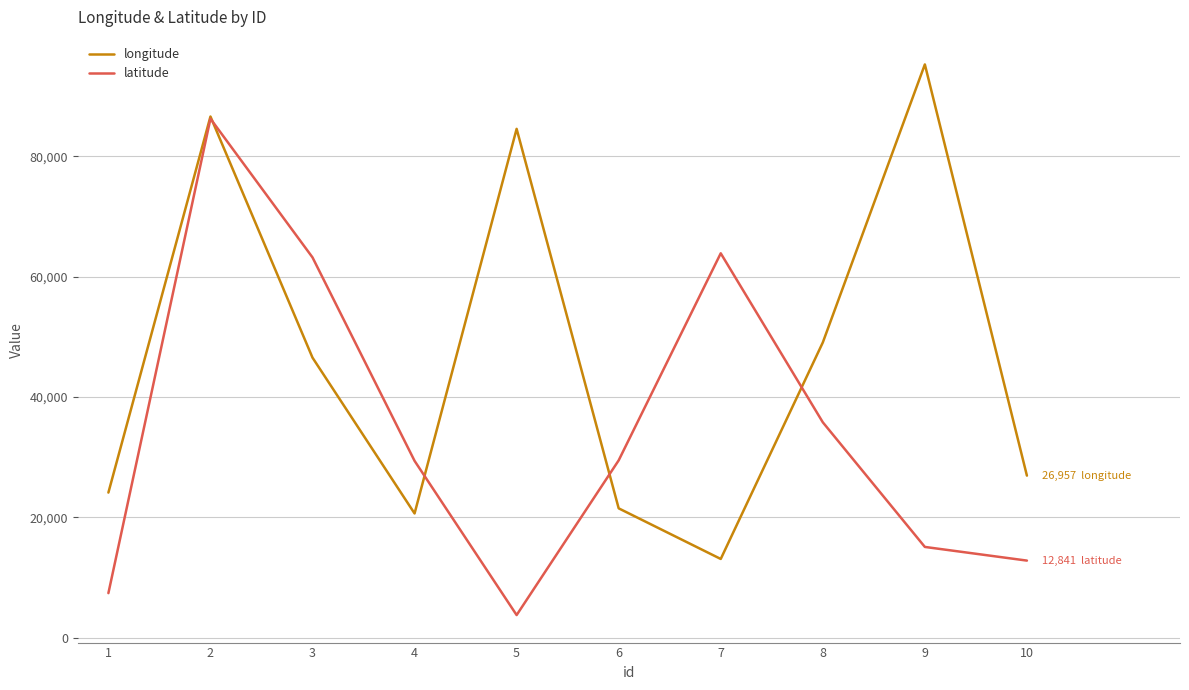

What is the average value of the longitude series?

46844